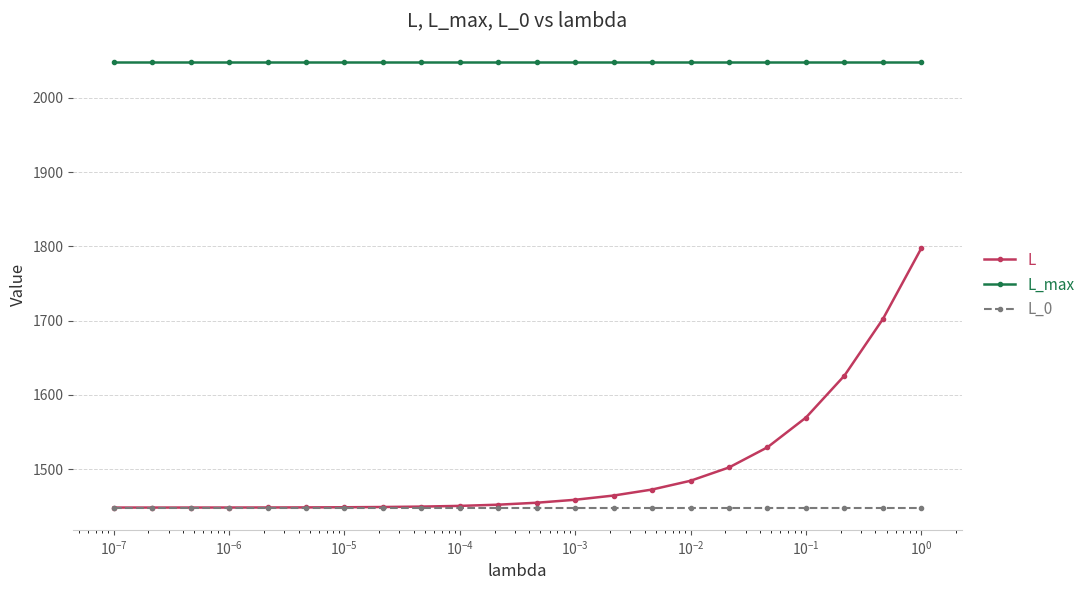

List the series in order of their peak value, highest first.

L_max, L, L_0